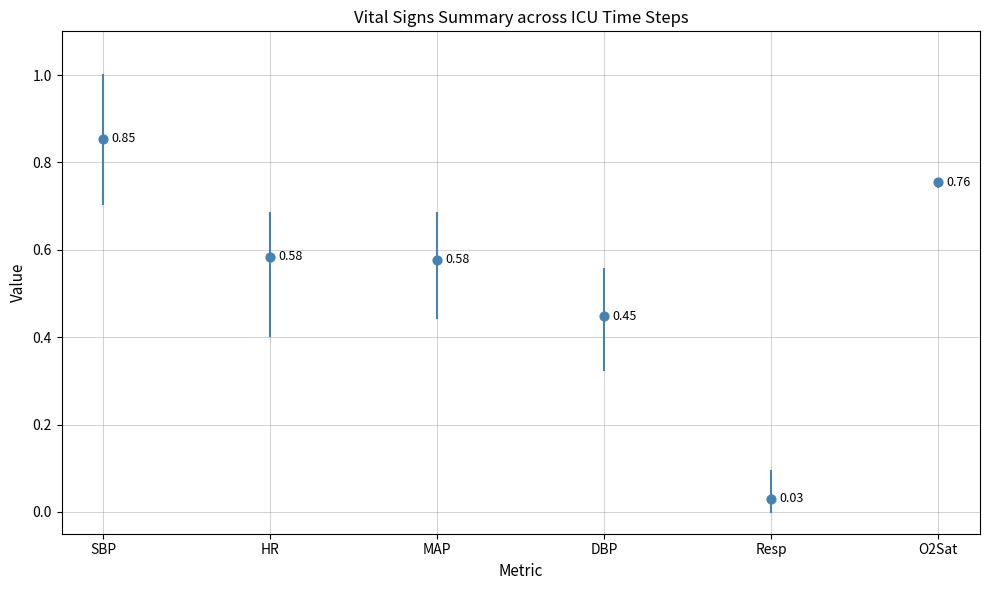

What is the average Y value?

0.5